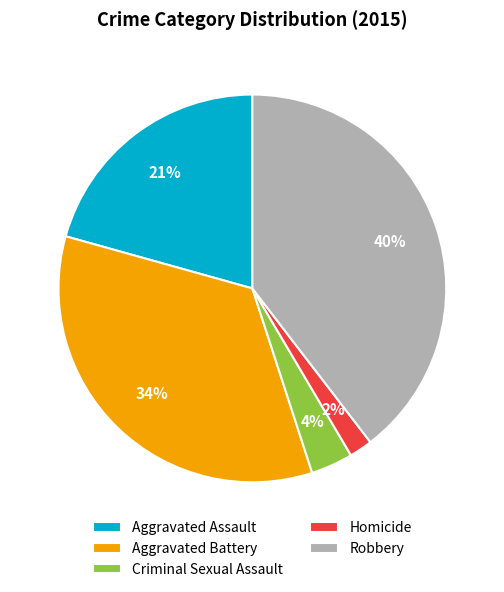

To the nearest percent, what is the difference between the Criminal Sexual Assault and Aggravated Assault slice percentages?

17%